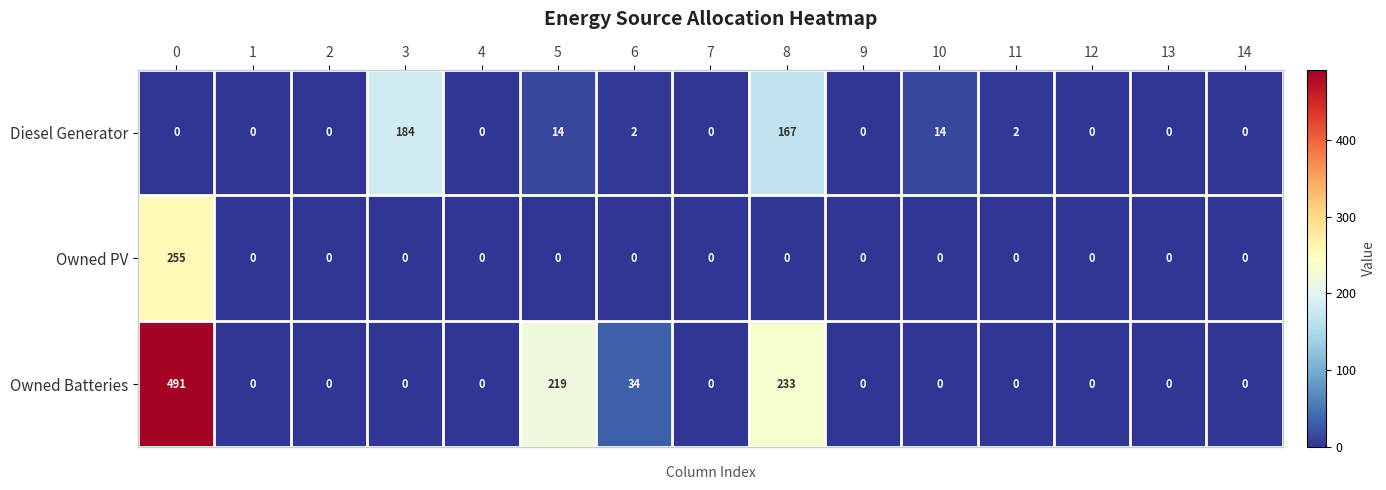

True or false: Owned PV has a value of 155 at 11.

False